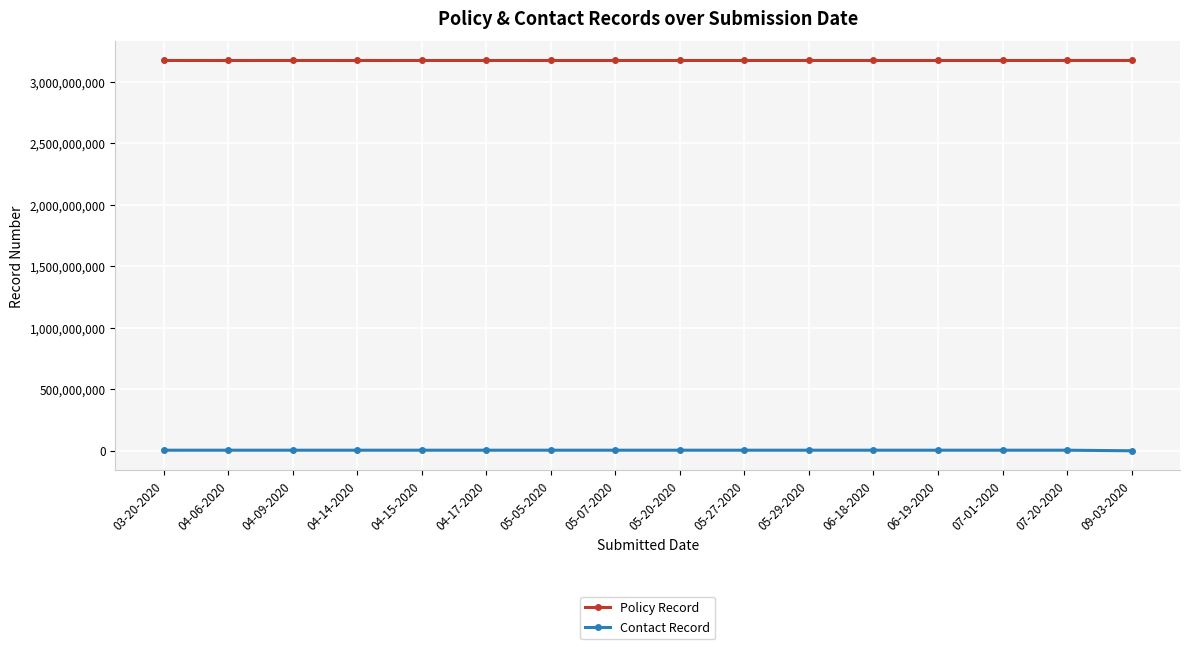

What is the difference between the Contact Record values at 06-19-2020 and 07-20-2020?

553